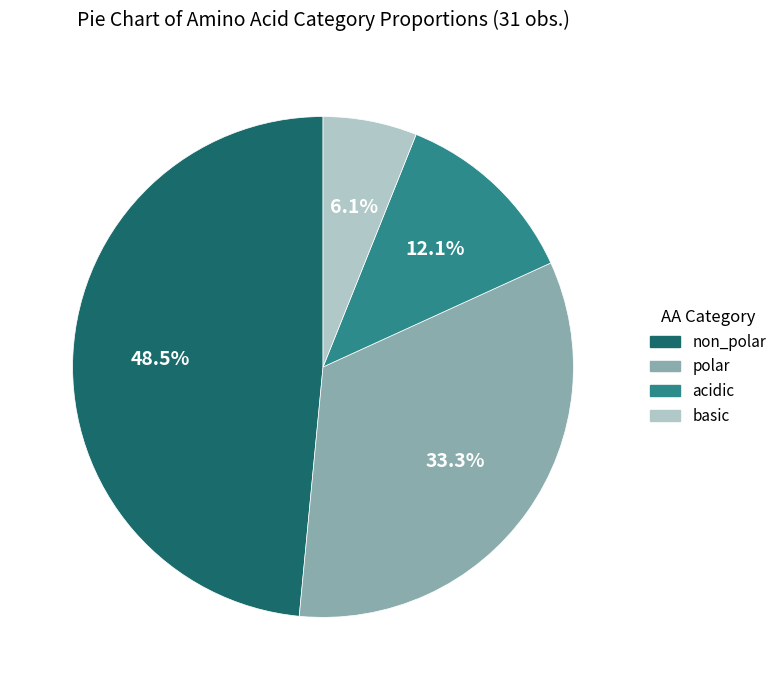

What portion of the pie excludes basic?

93.9%